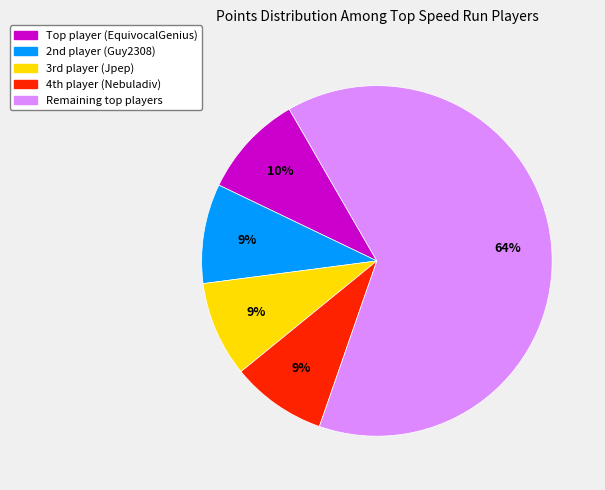

Does any single category account for the majority?

Yes